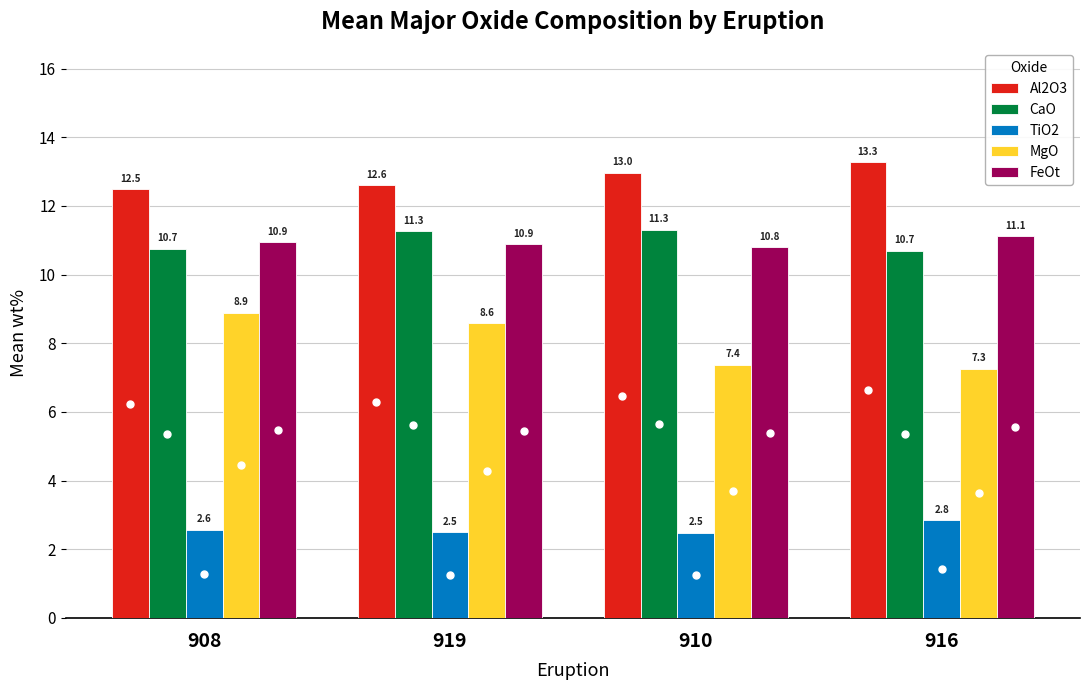

Where is MgO nearest to the value 8?

919